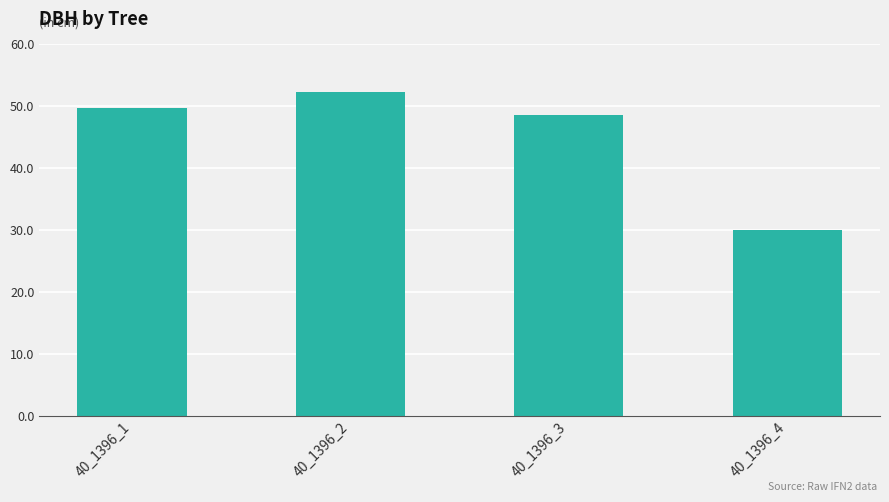

What is the approximate value at 40_1396_2?

52.4